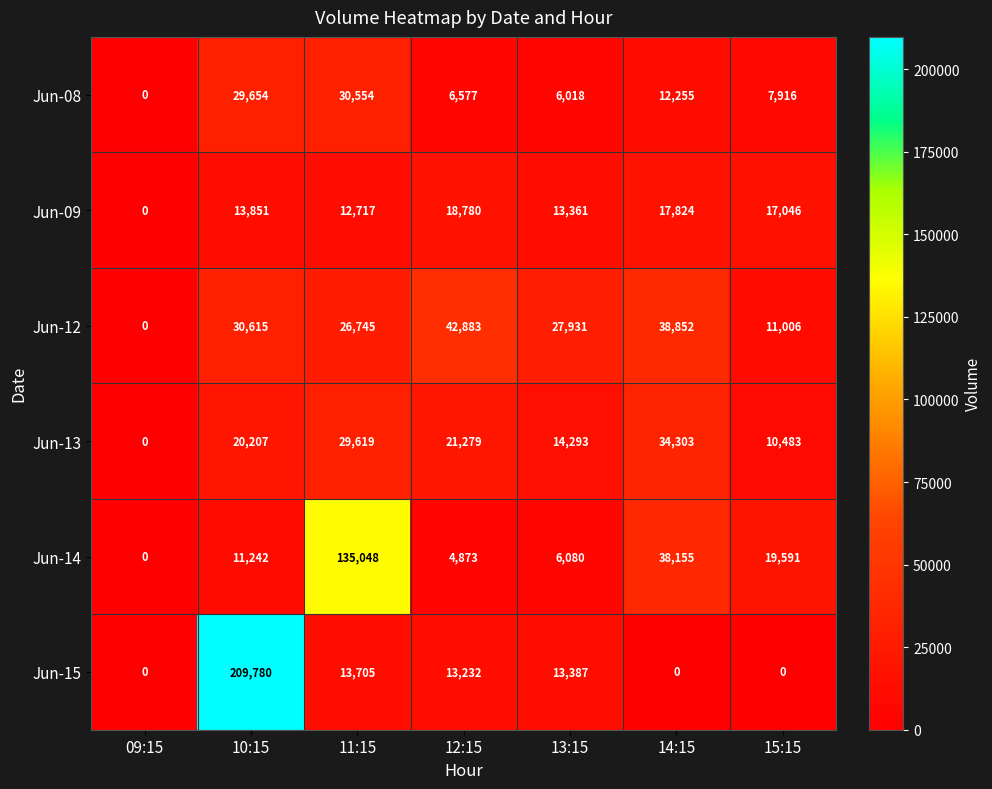

True or false: Jun-08 has a value of 8836 at 12:15.

False